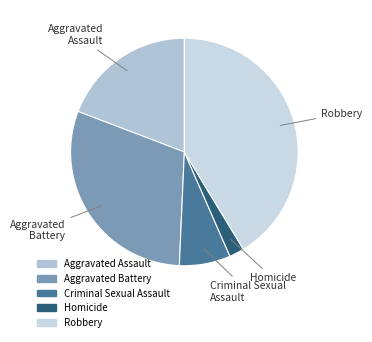

How many segments does this pie chart have?

5